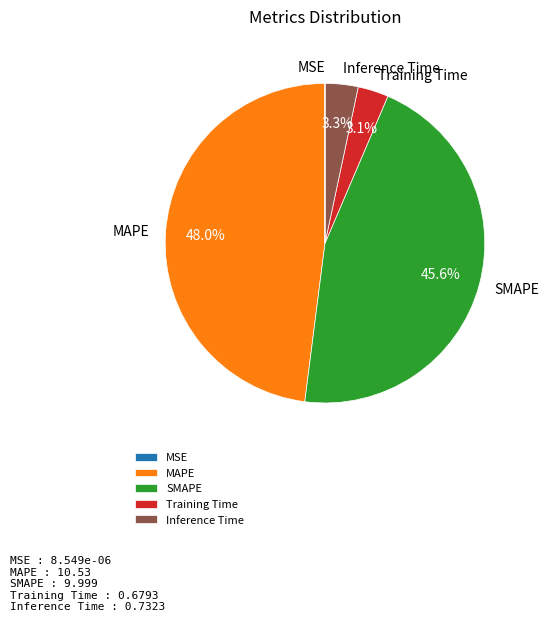

Which category has the biggest portion of the pie?

MAPE